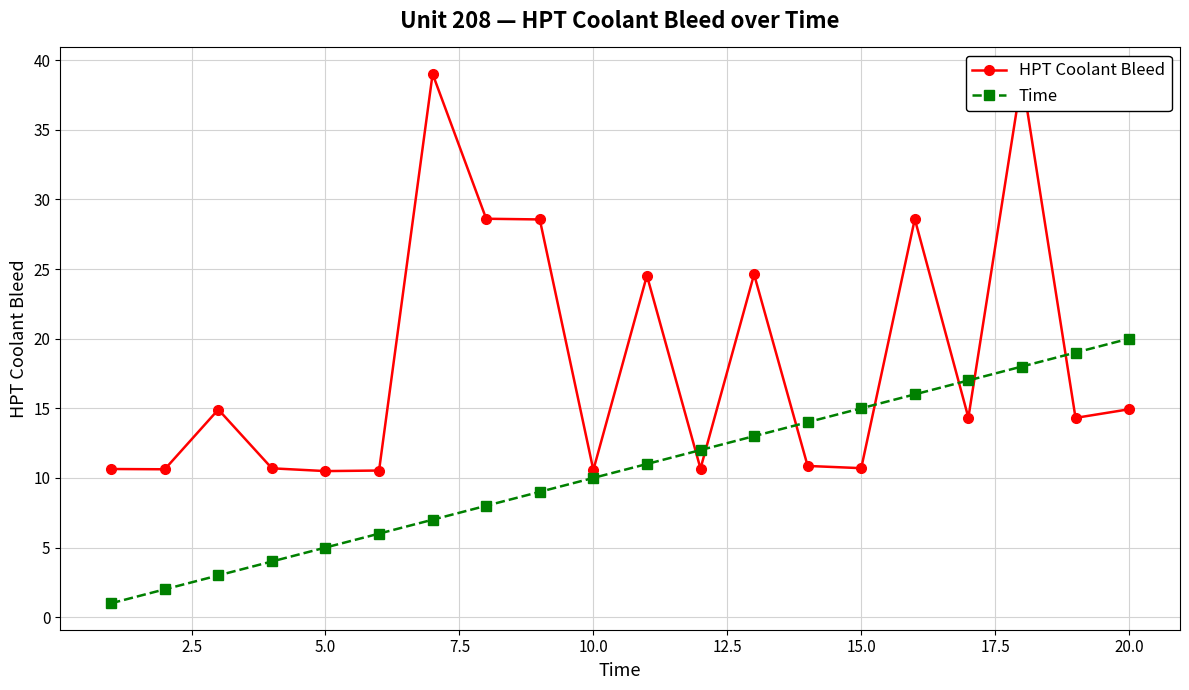

Which series has the largest total across all categories?

HPT Coolant Bleed